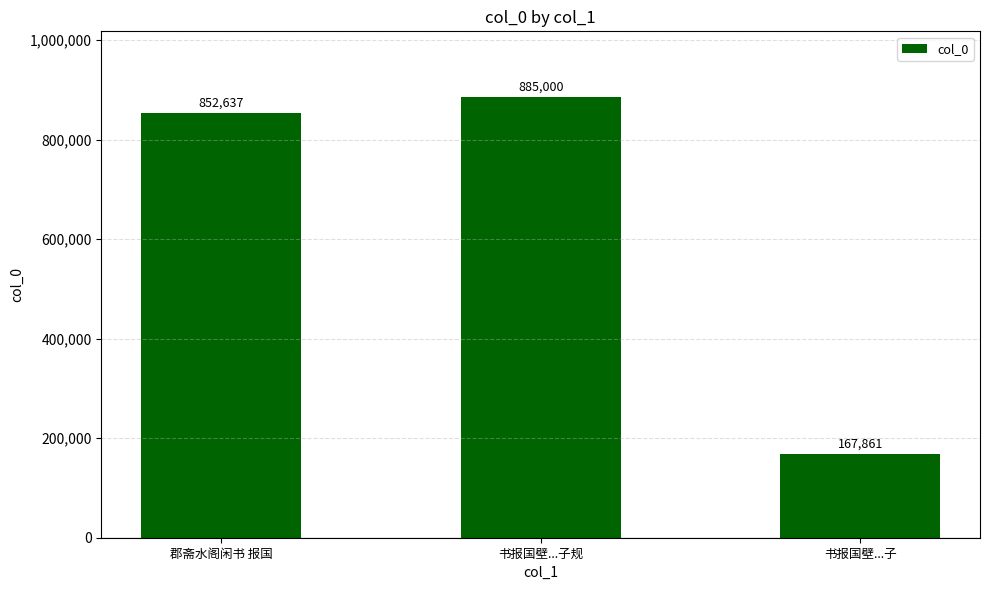

Approximately how many times larger is the value at 郡斋水阁闲书 报国 compared to 书报国壁...子?

5.1